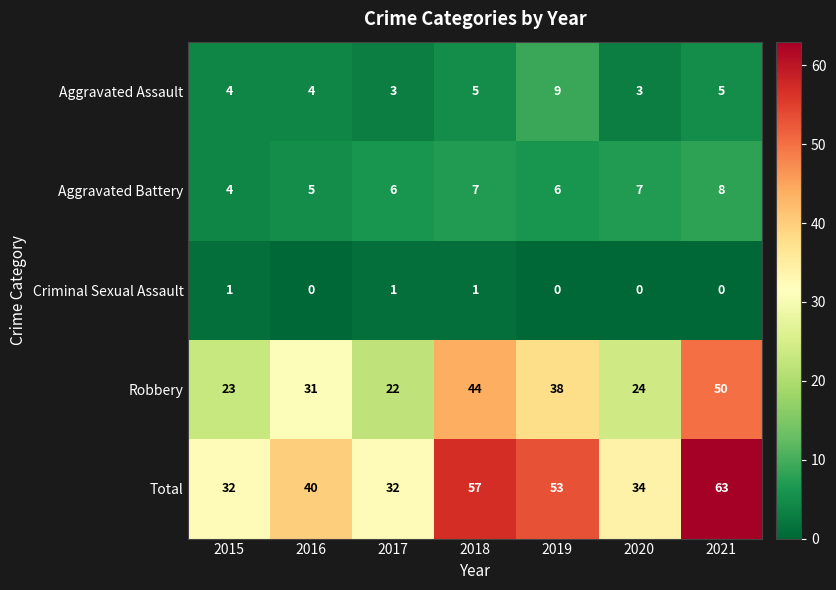

Count the number of categories in the chart.

7